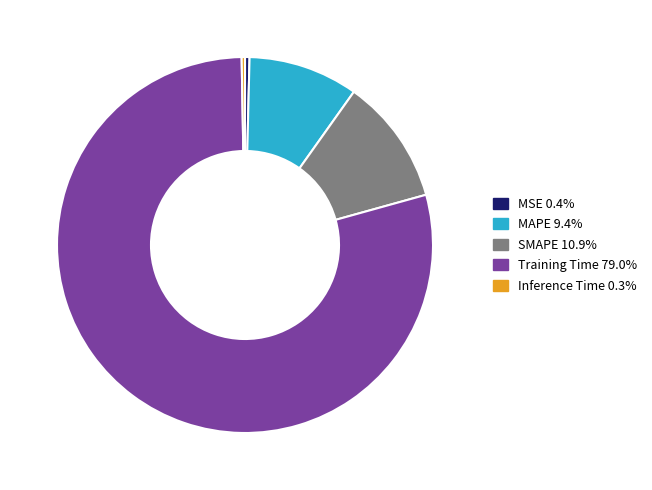

Does any single category account for the majority?

Yes